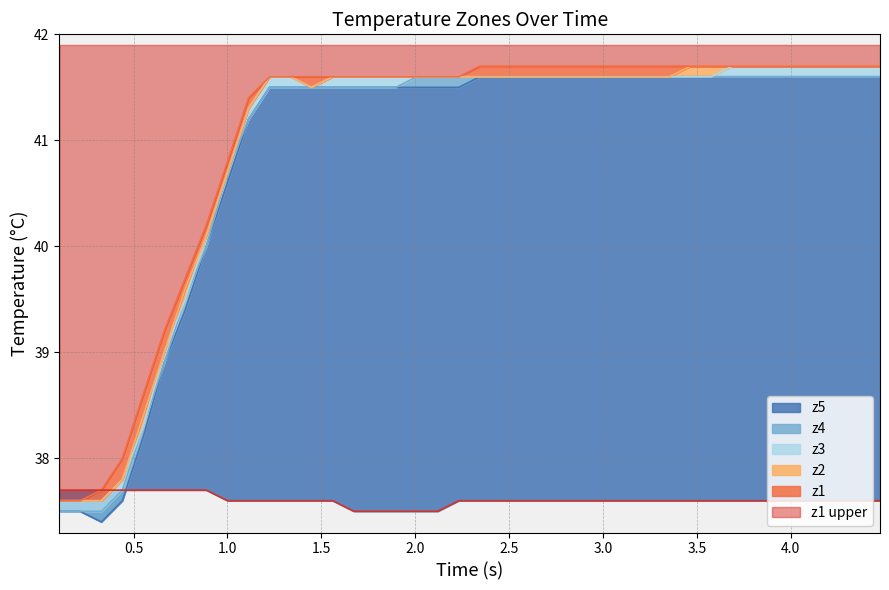

True or false: z3 line and z1 line intersect in this chart.

False